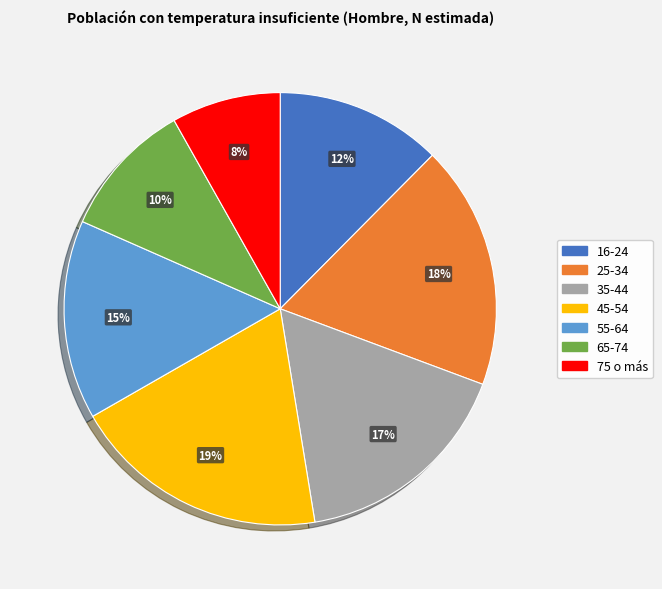

To the nearest percent, what is the average slice percentage?

14%